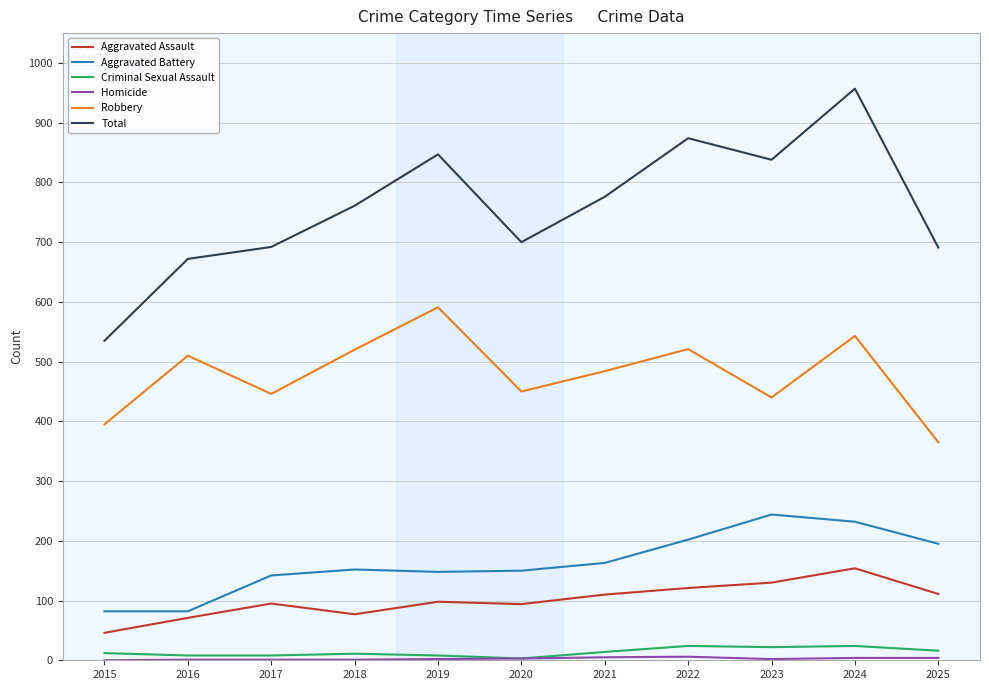

True or false: Aggravated Assault and Criminal Sexual Assault intersect in this chart.

False